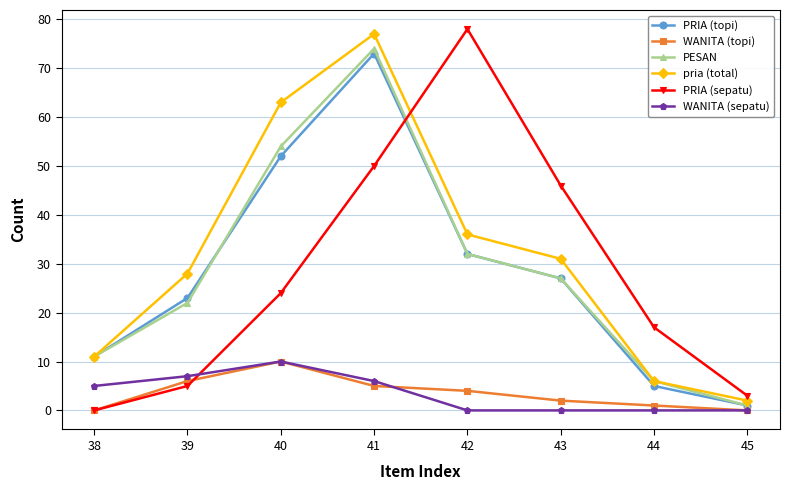

What is the value of the WANITA (topi) point at the 5th from the left?

4